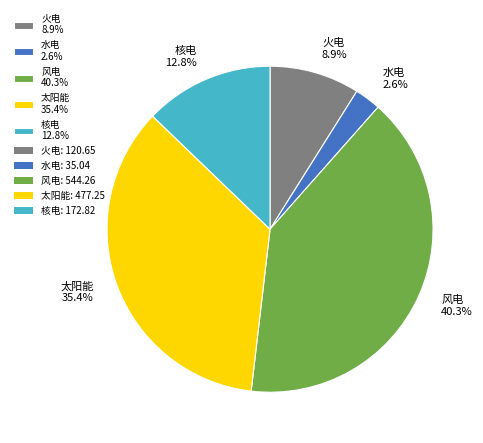

Is there any slice that represents more than half of the pie?

No